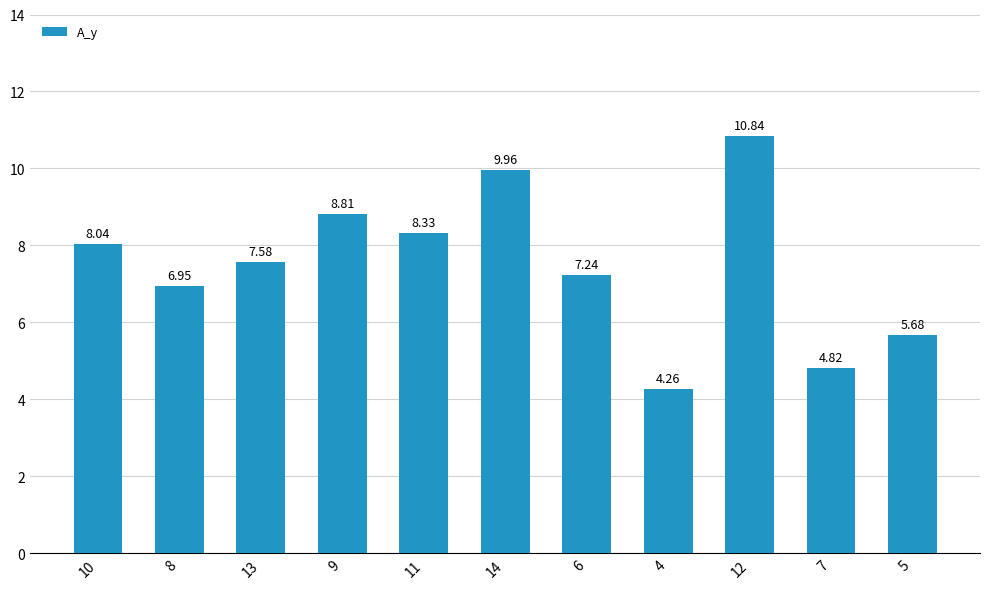

Which category has the highest value across all series?

12